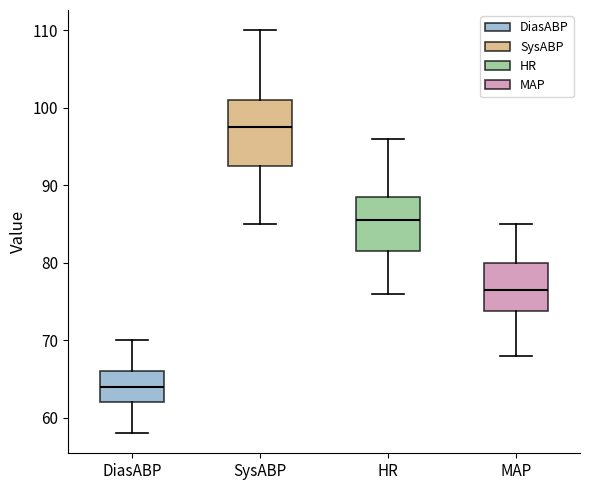

Reading left to right, read every box against the y-axis: the position of its median line, the range the box covers, and the ends of its whiskers. The values are not printed on the chart, so give them approximately, as read against the axis.

DiasABP: median 64, box 62 to 66, whiskers 58 to 70
SysABP: median 98, box 93 to 101, whiskers 85 to 110
HR: median 86, box 82 to 89, whiskers 76 to 96
MAP: median 77, box 74 to 80, whiskers 68 to 85